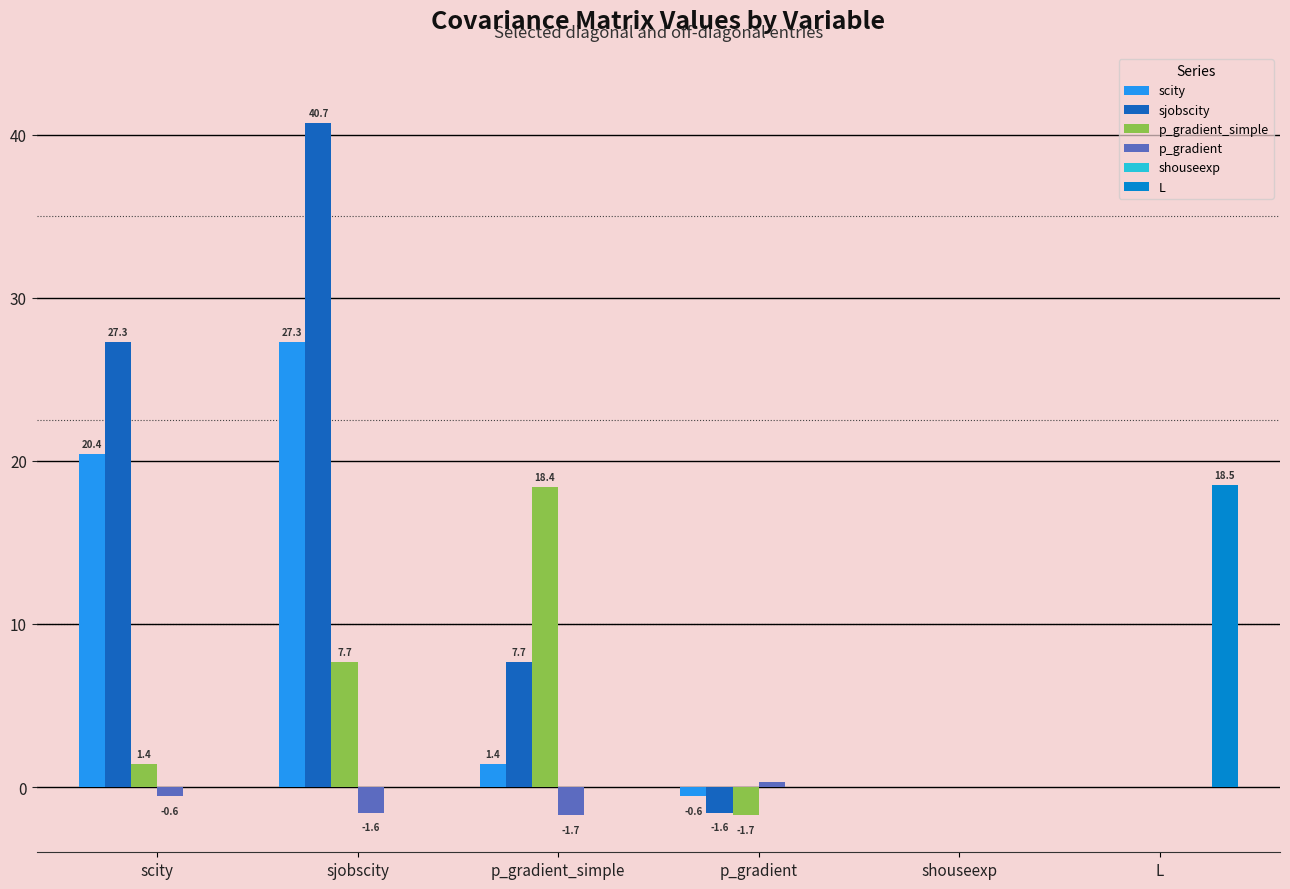

How many values in the p_gradient_simple series exceed 1?

3